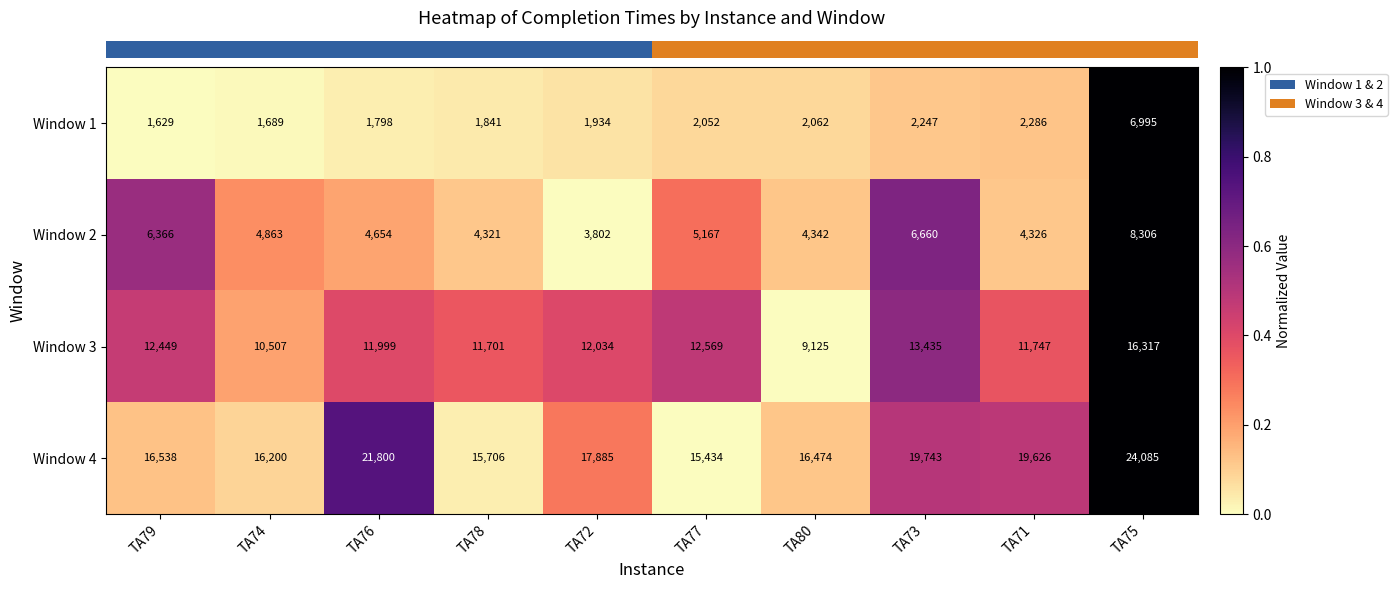

At which category is the sum across all series the highest?

TA75